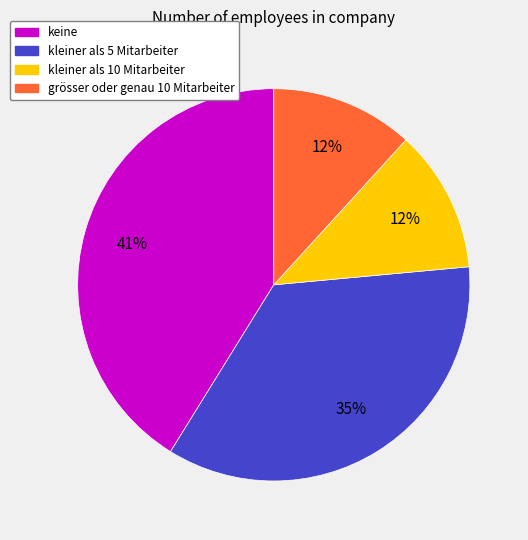

Is it true that kleiner als 10 Mitarbeiter is 1% of the pie?

False